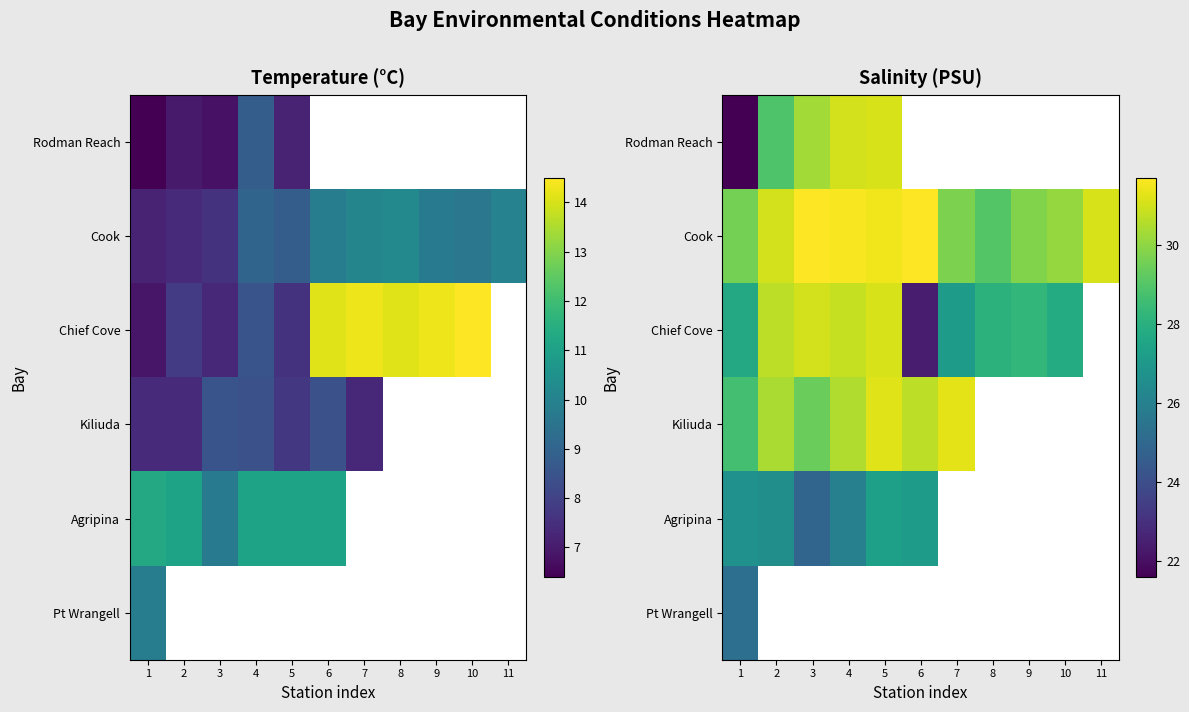

Which label corresponds to the largest value in the chart?

3